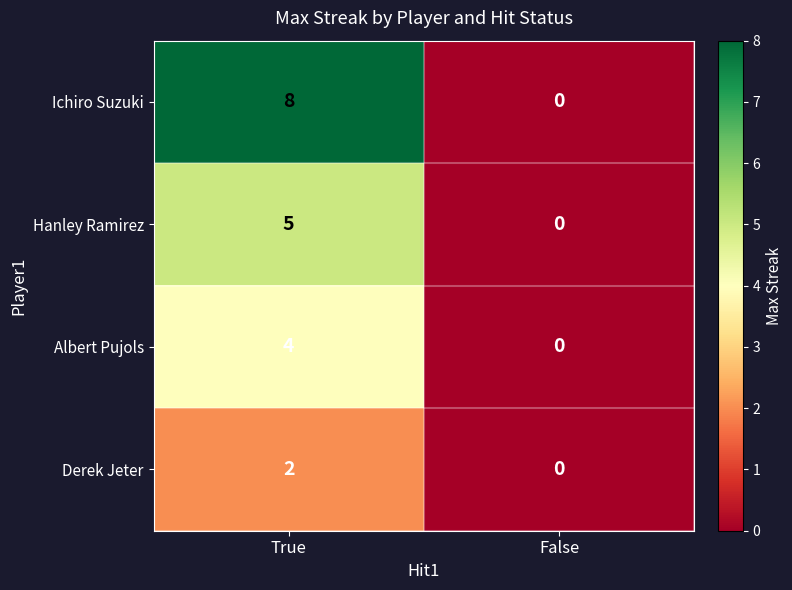

The value of Ichiro Suzuki at False is 0. True or false?

True